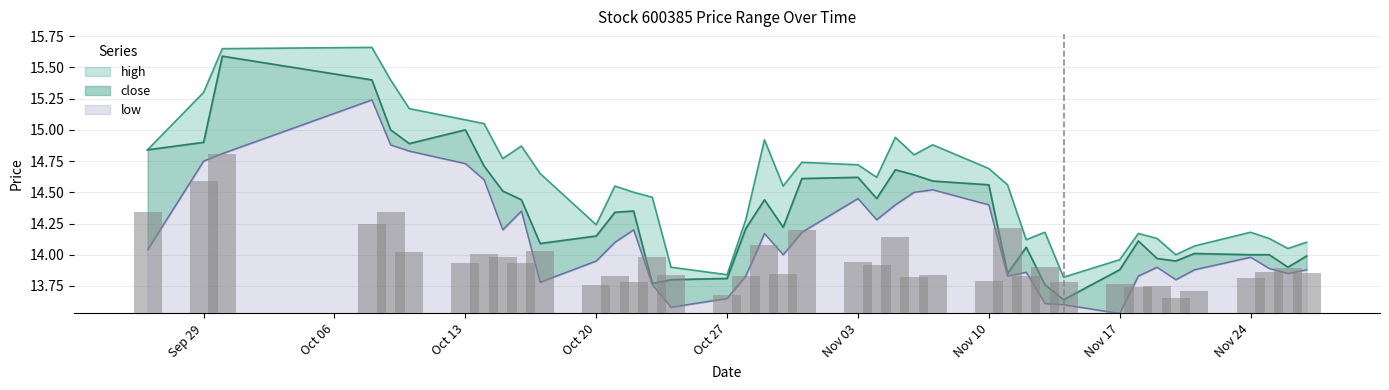

Which series has the largest total across all categories?

high